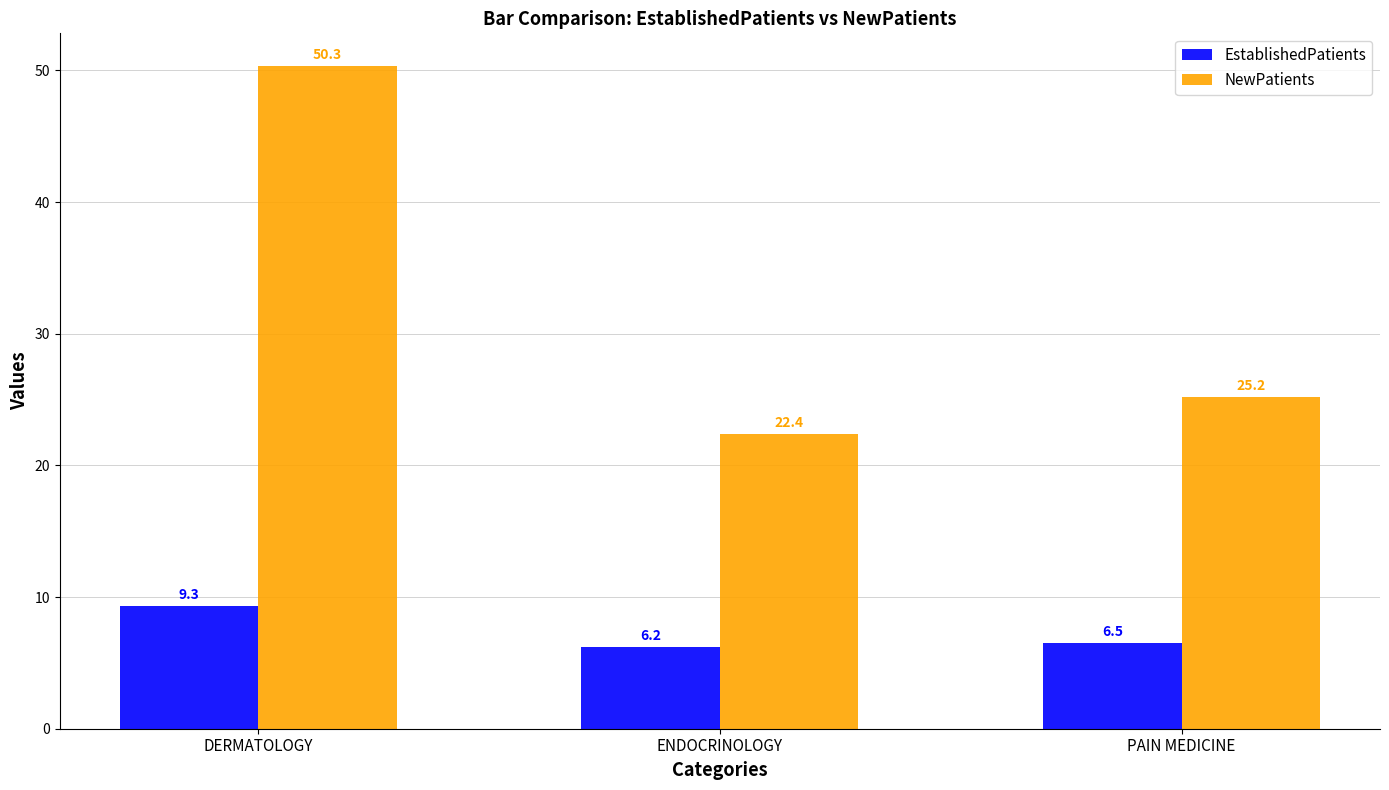

At PAIN MEDICINE, list the series in order from largest to smallest.

NewPatients, EstablishedPatients